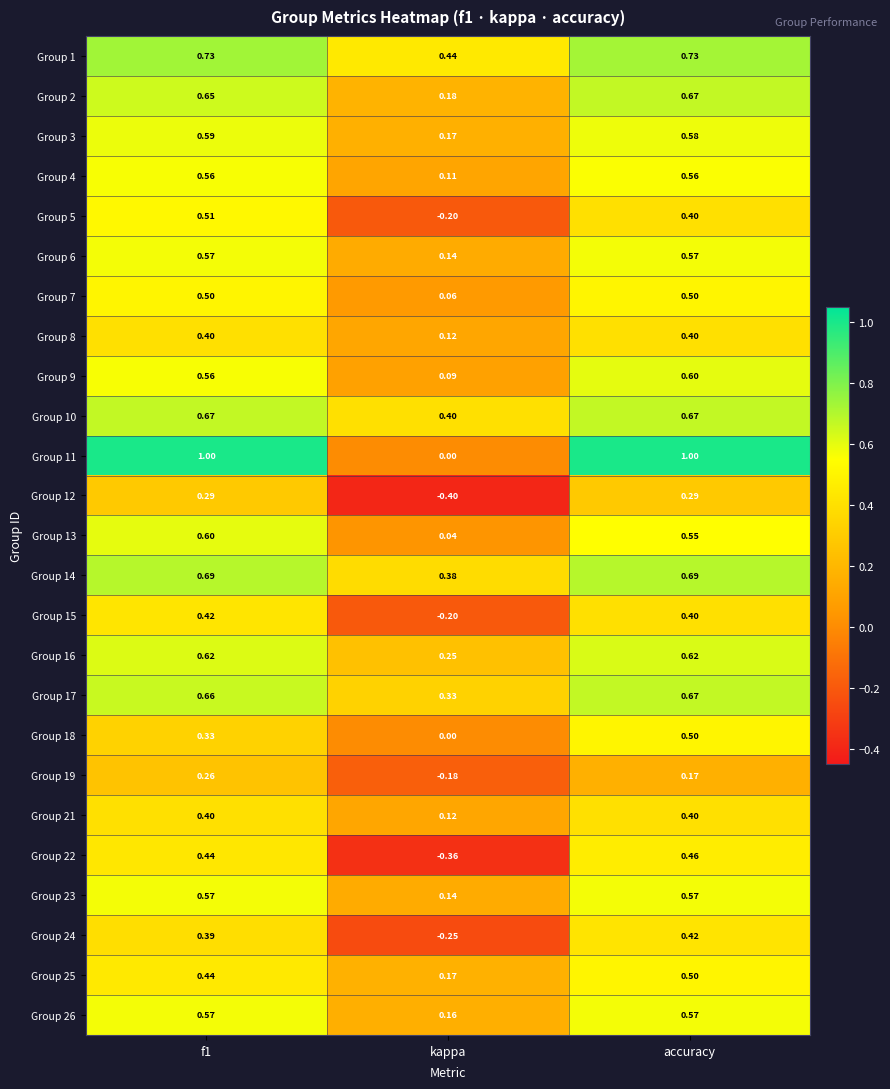

At which label is Group 24 closest to 0?

kappa